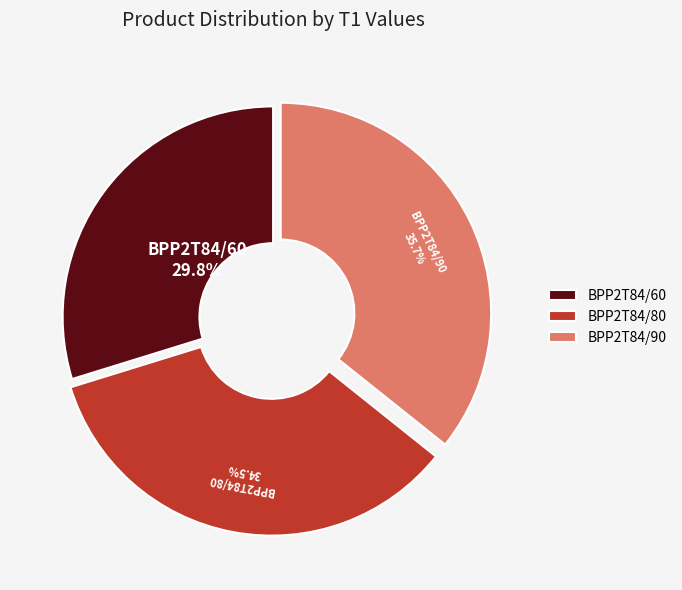

What portion of the pie excludes BPP2T84/90?

64.3%